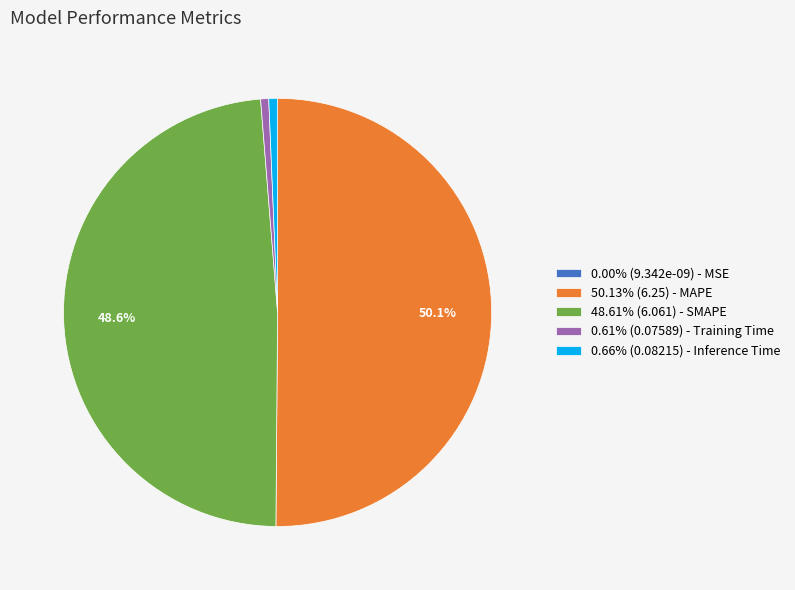

Combined, do 0.66% (0.08215) - Inference Time and 50.13% (6.25) - MAPE account for over 50%?

Yes